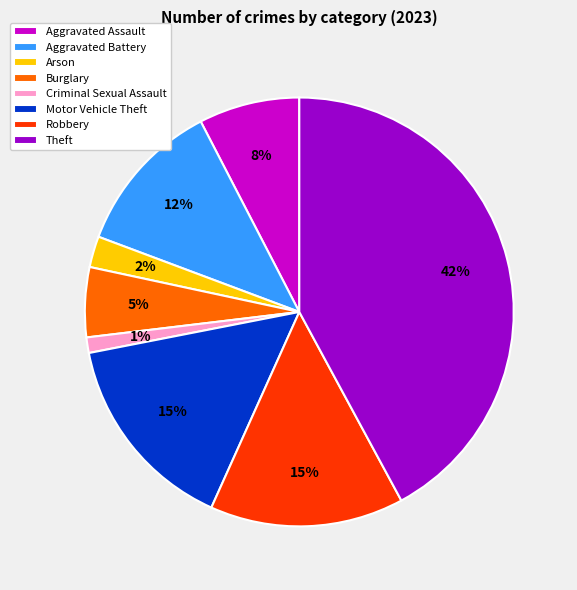

Count the number of slices in the pie.

8